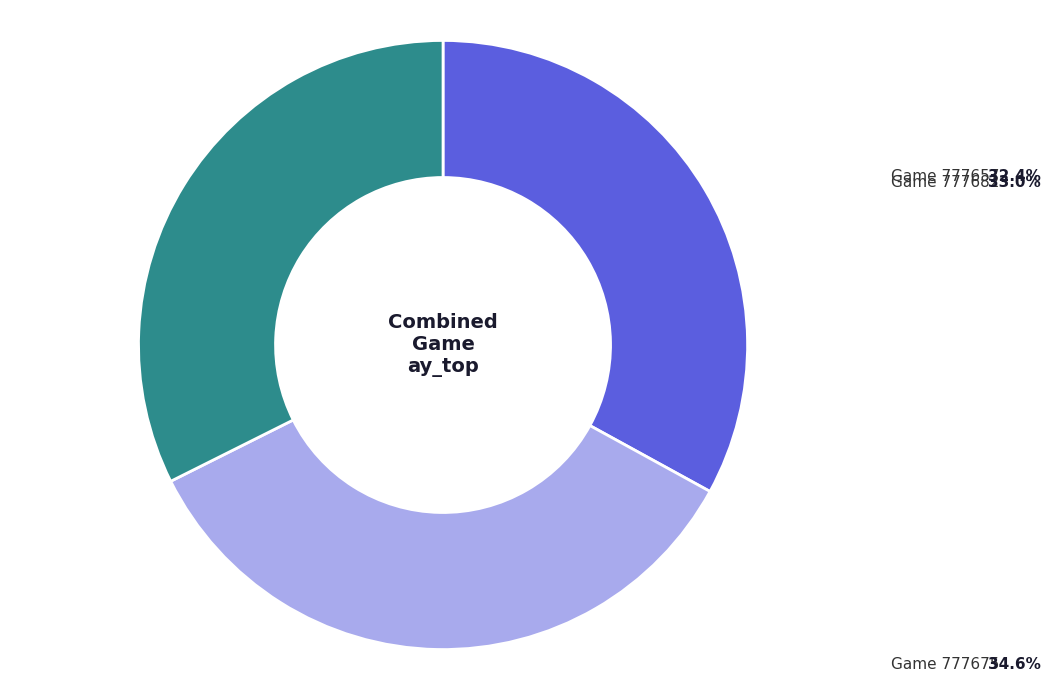

Is there any slice that represents more than half of the pie?

No